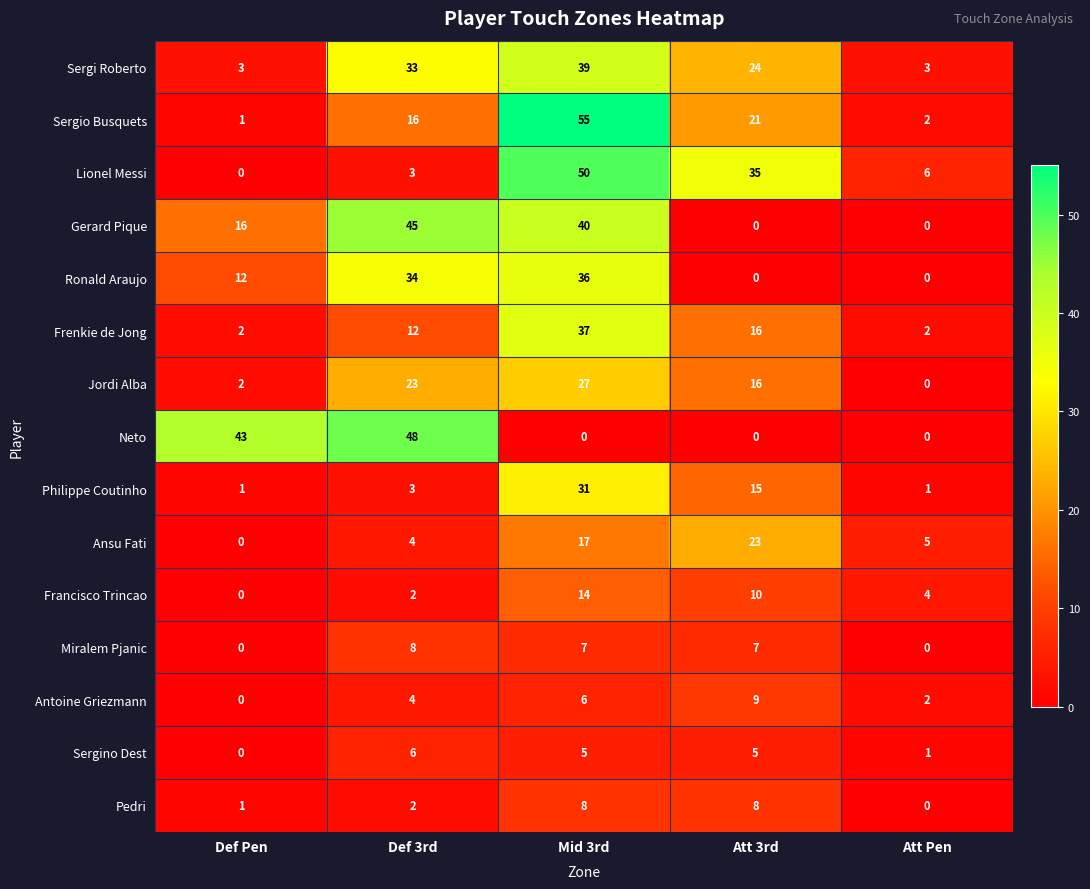

What is the sum of the Lionel Messi values at Mid 3rd and Def 3rd?

53